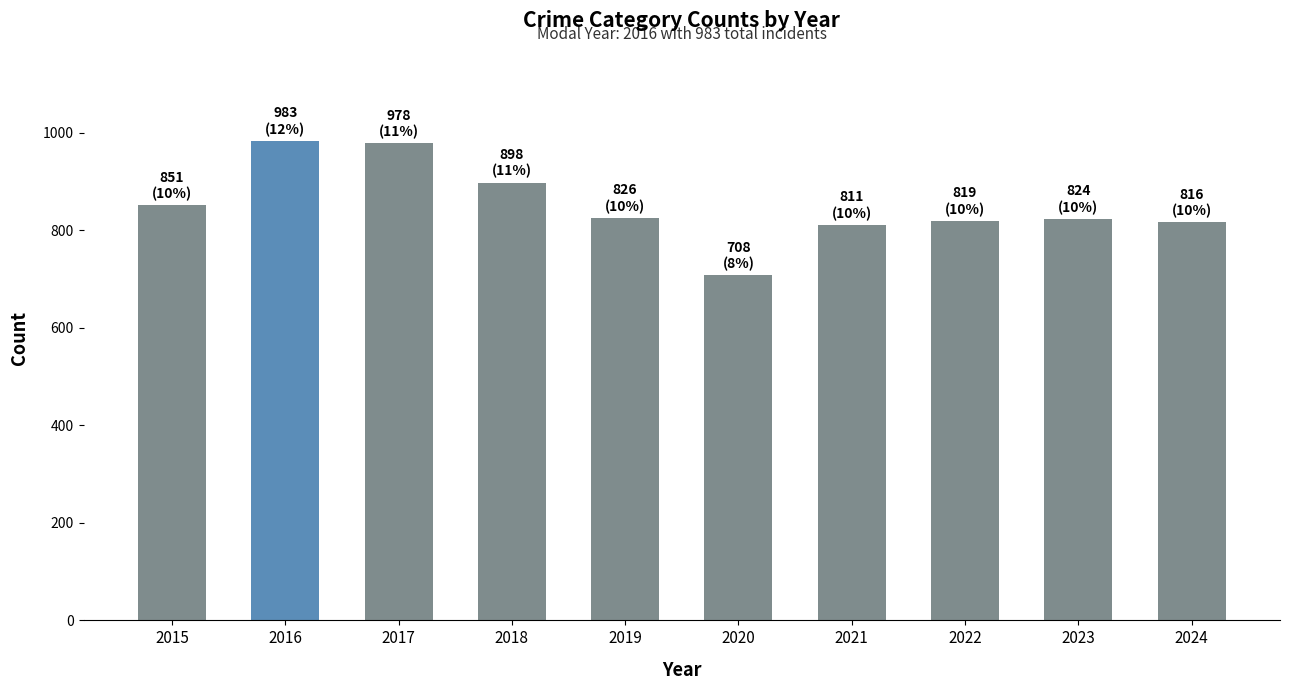

What is the difference between the second highest and minimum values?

270